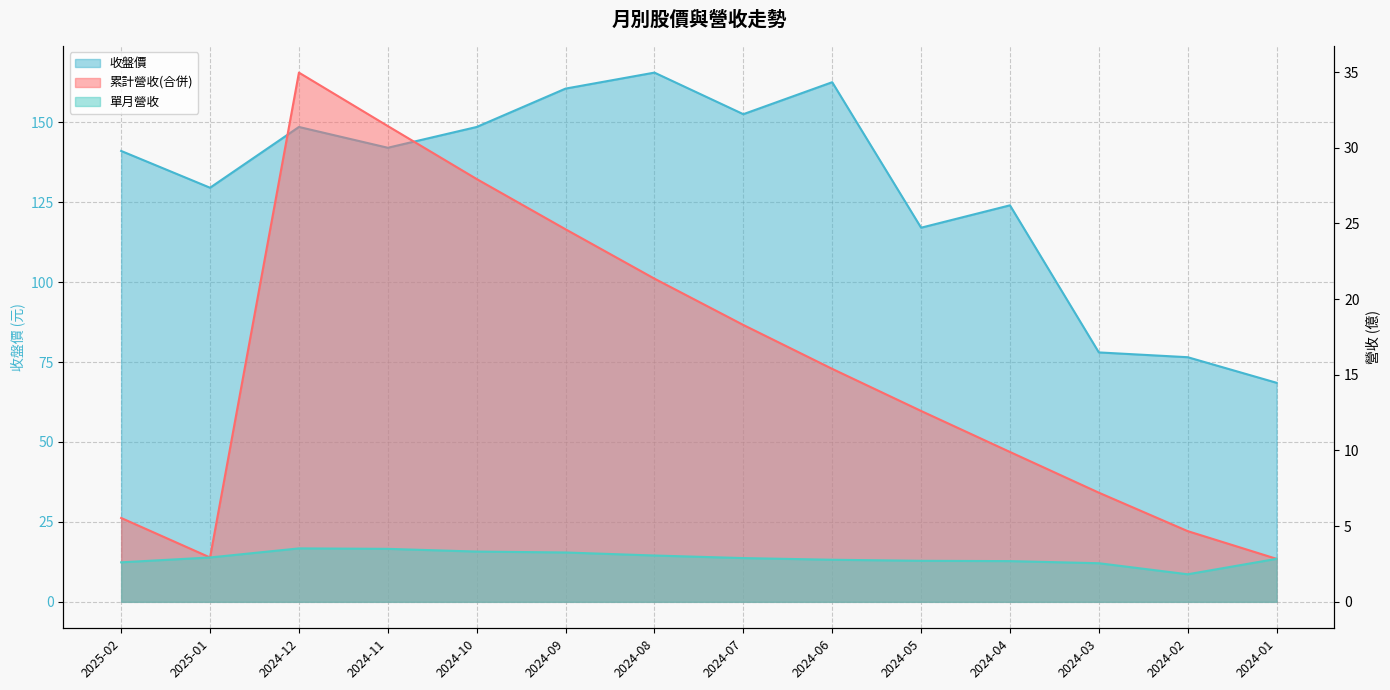

At how many categories does at least one series exceed 57?

14